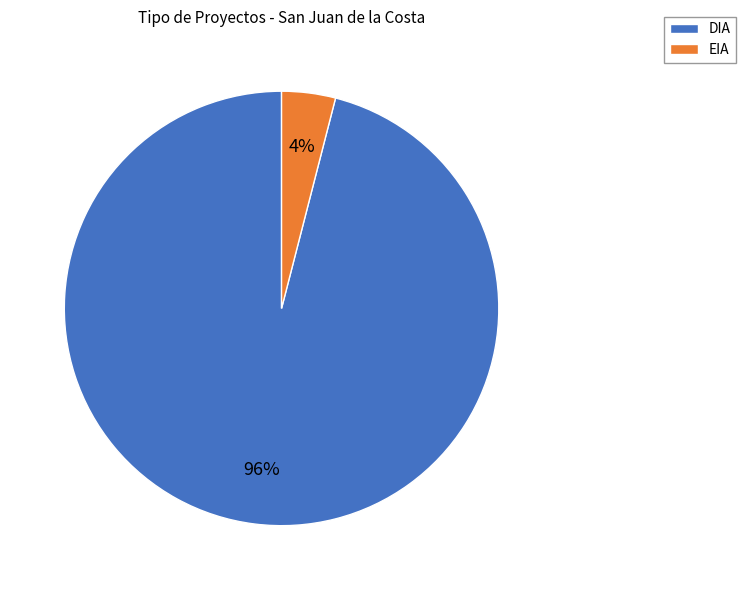

Is it true that DIA is 96% of the pie?

True